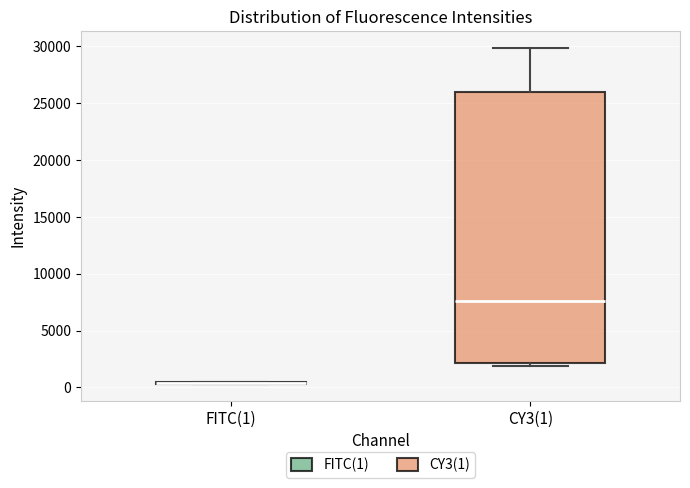

Reading left to right, transcribe this box plot: for each box, give where its median line is, the range the box spans, and where its two whiskers end, as read against the y-axis. The values are not printed on the chart, so give them approximately, as read against the axis.

FITC(1): box collapsed to a line at 500, whiskers 500 to 500
CY3(1): median 7500, box 2000 to 26000, whiskers 2000 (just below the box's lower edge) to 30000